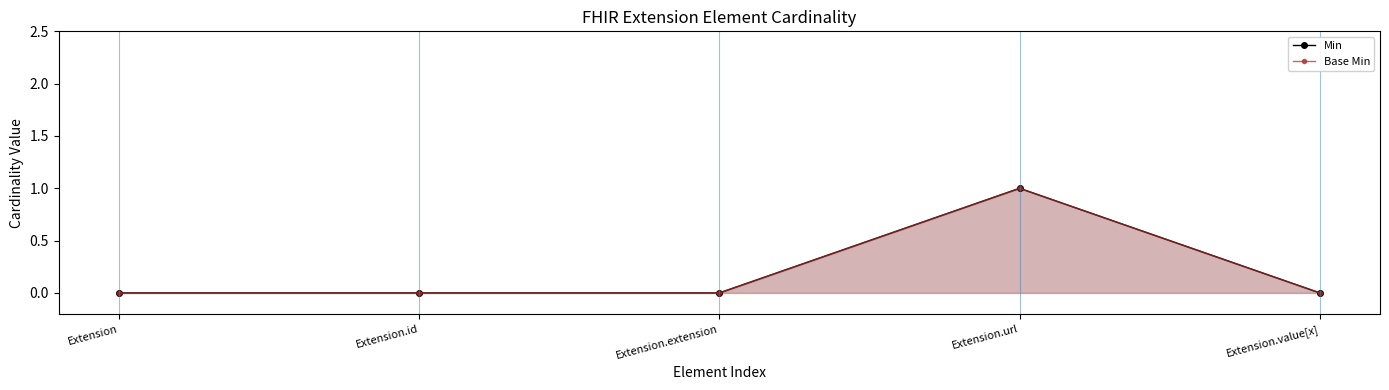

Where is the first local maximum for Base Min?

Extension.url